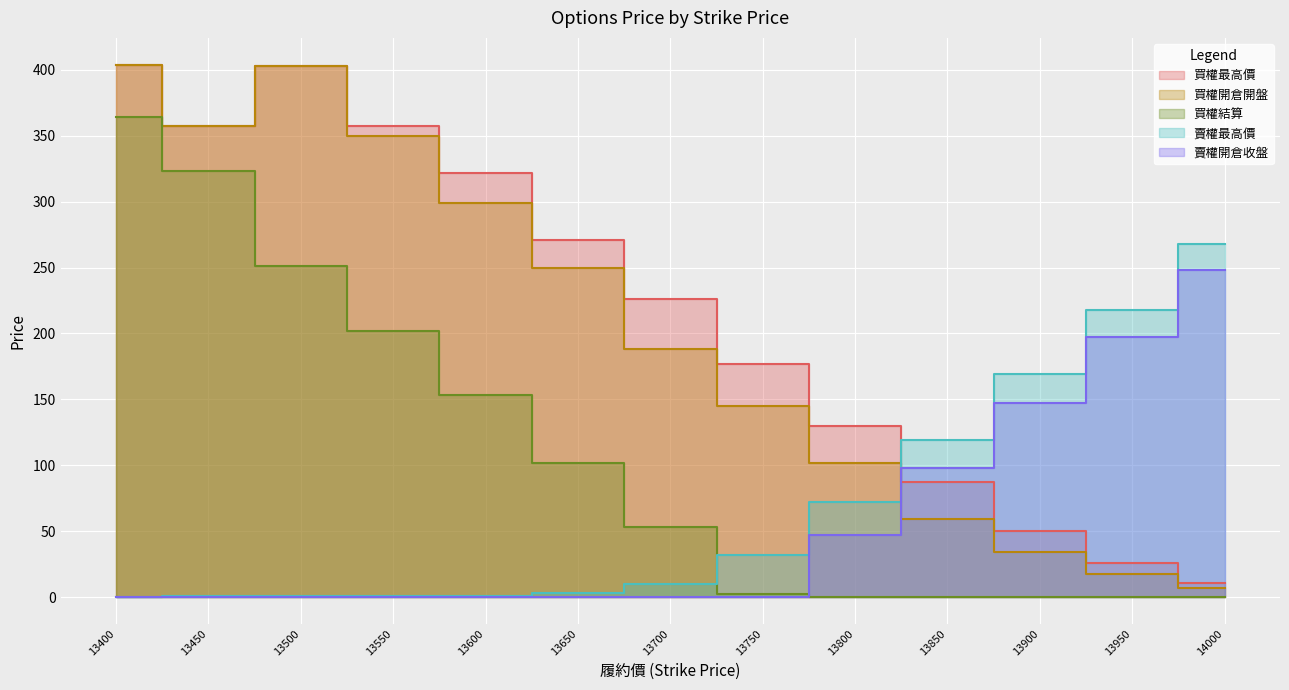

Rank the categories by 買權最高價 value from lowest to highest.

14000, 13950, 13900, 13850, 13800, 13750, 13700, 13650, 13600, 13450, 13550, 13500, 13400